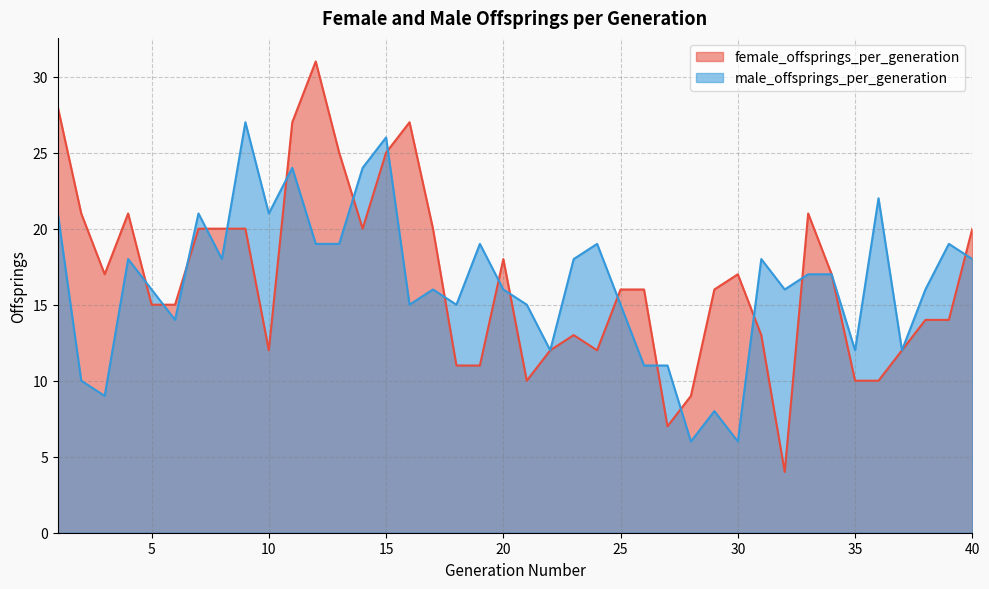

At which label does male_offsprings_per_generation first exceed 17?

1